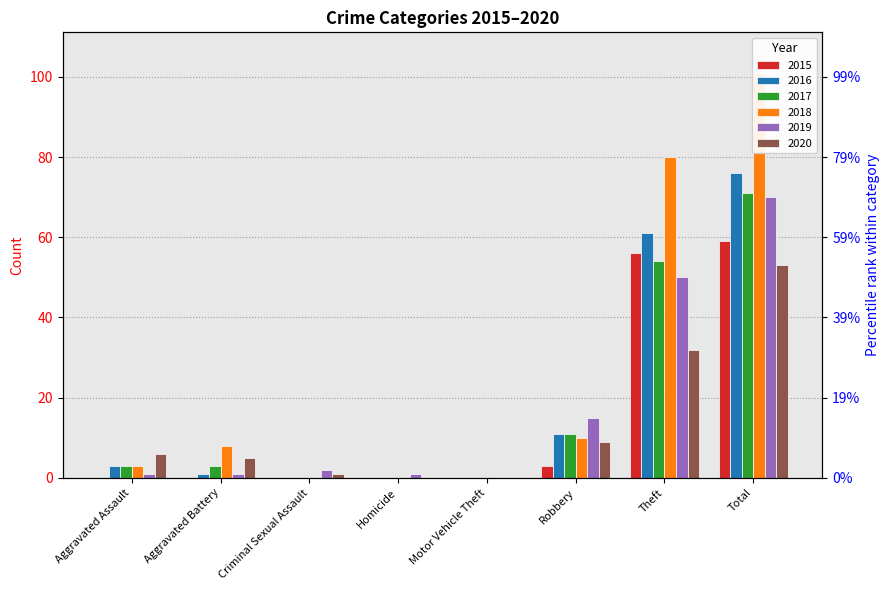

Between Robbery and Total, which is larger?

Total